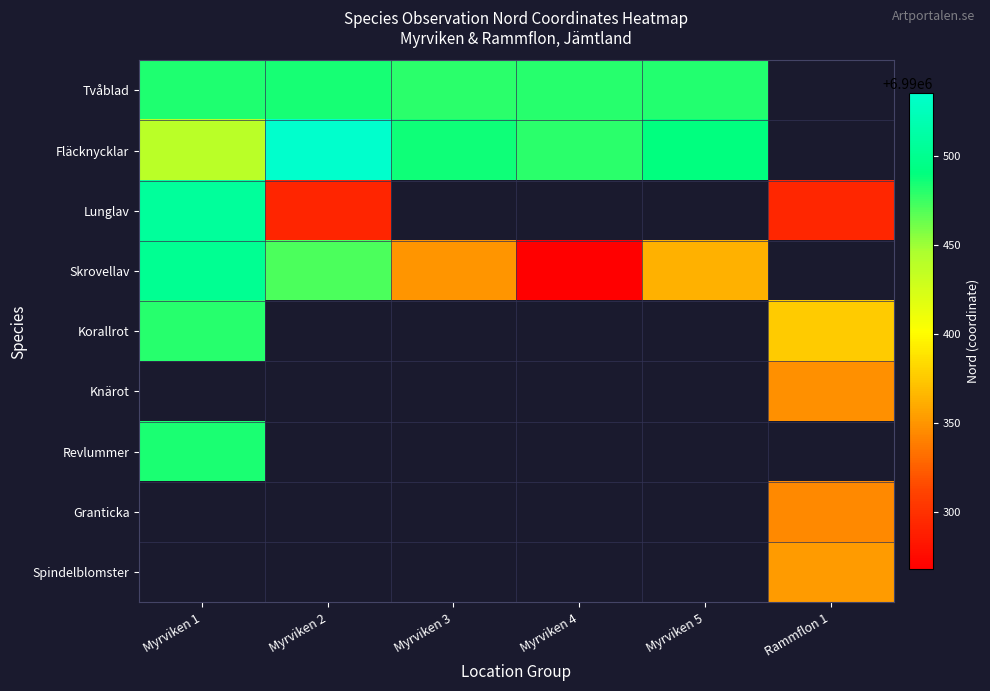

Which category has the lowest value across all series?

Myrviken 4